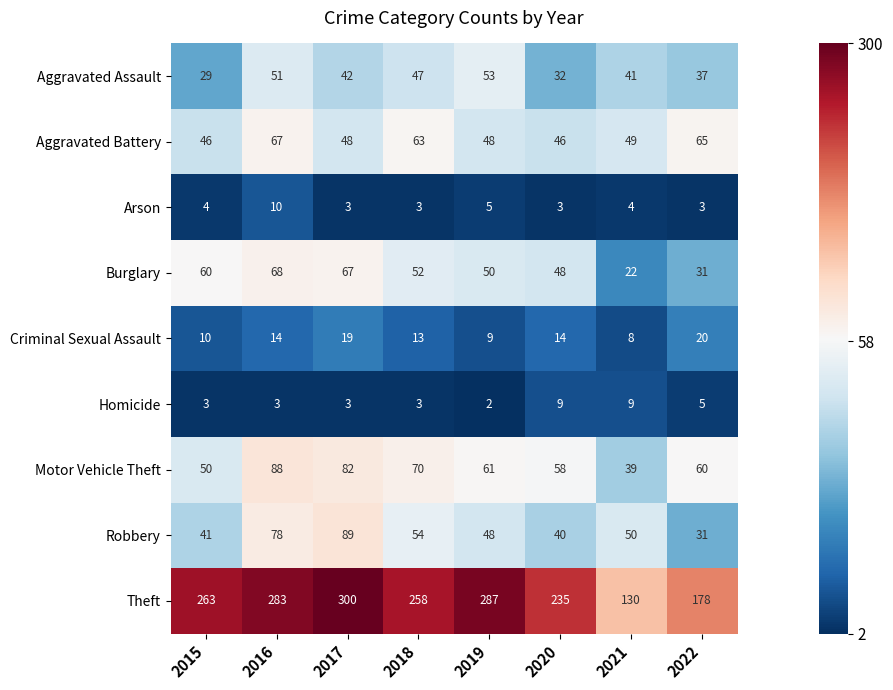

At which category is the sum across all series the highest?

2016